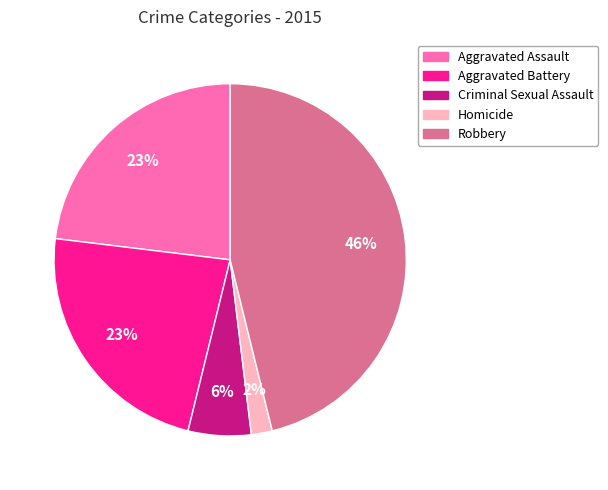

Is it true that Robbery is 32% of the pie?

False